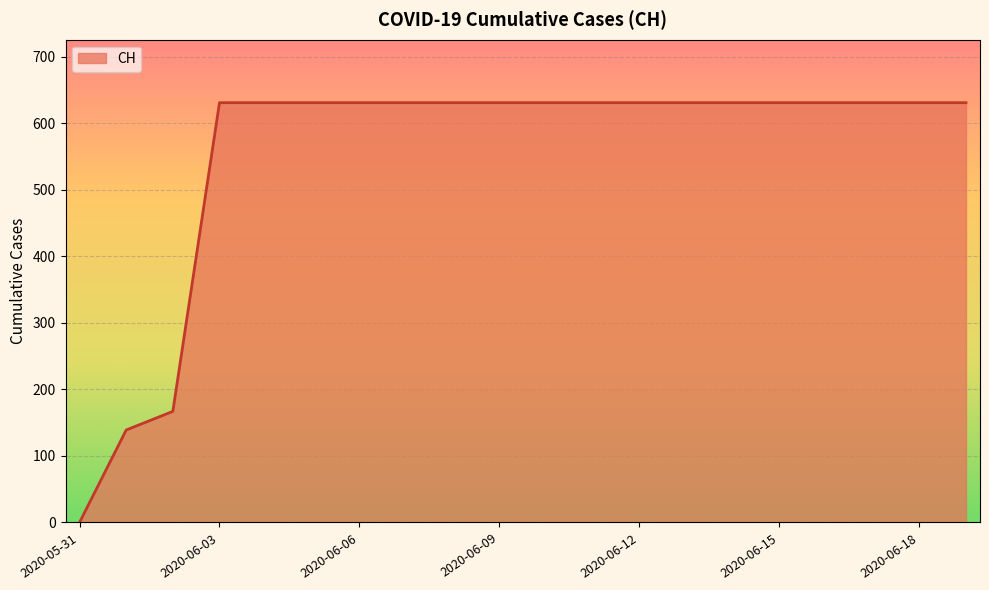

What is the greatest value displayed?

631